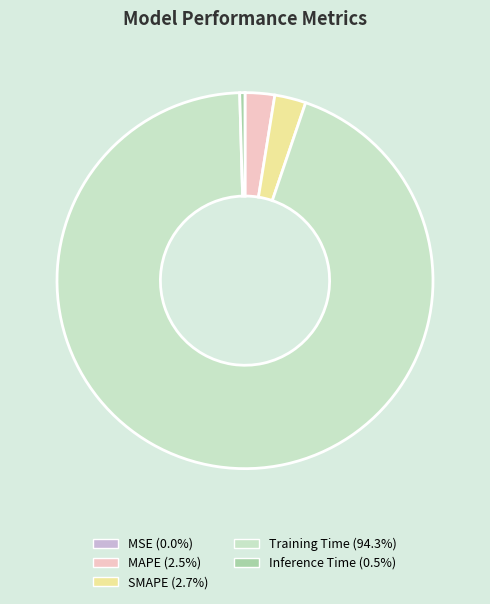

Does Training Time (94.3%) account for over 50% of the chart?

Yes